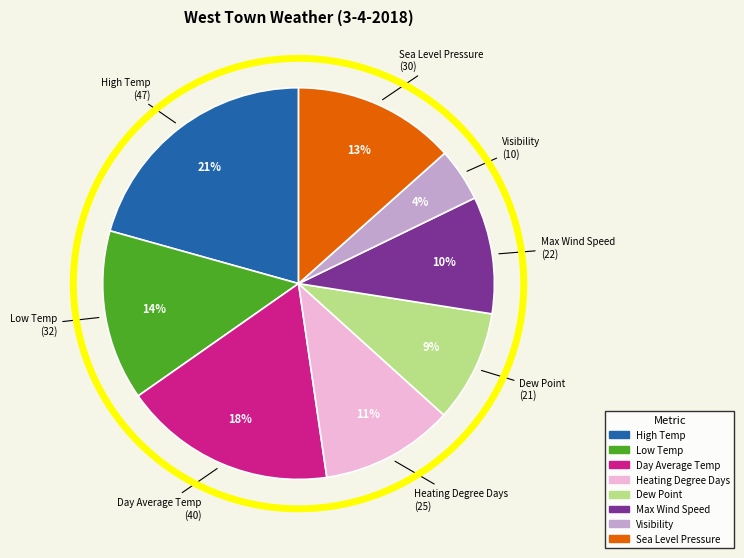

Which has a higher value, Sea Level Pressure or High Temp?

High Temp